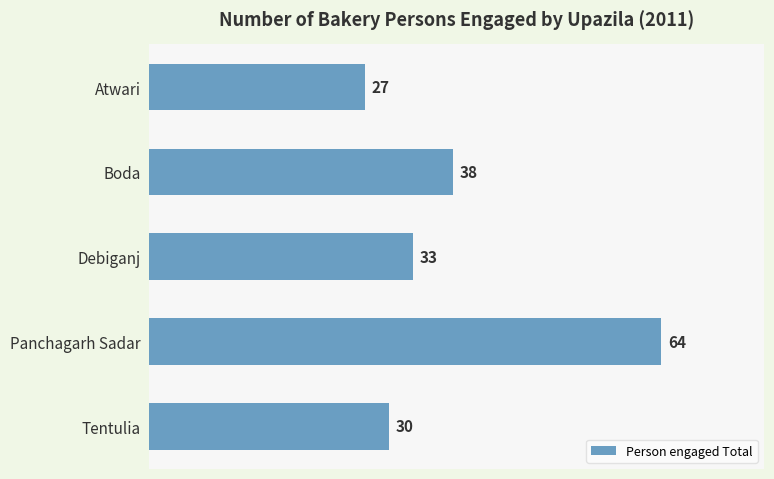

List the labels in order of value, smallest first.

Atwari, Tentulia, Debiganj, Boda, Panchagarh Sadar